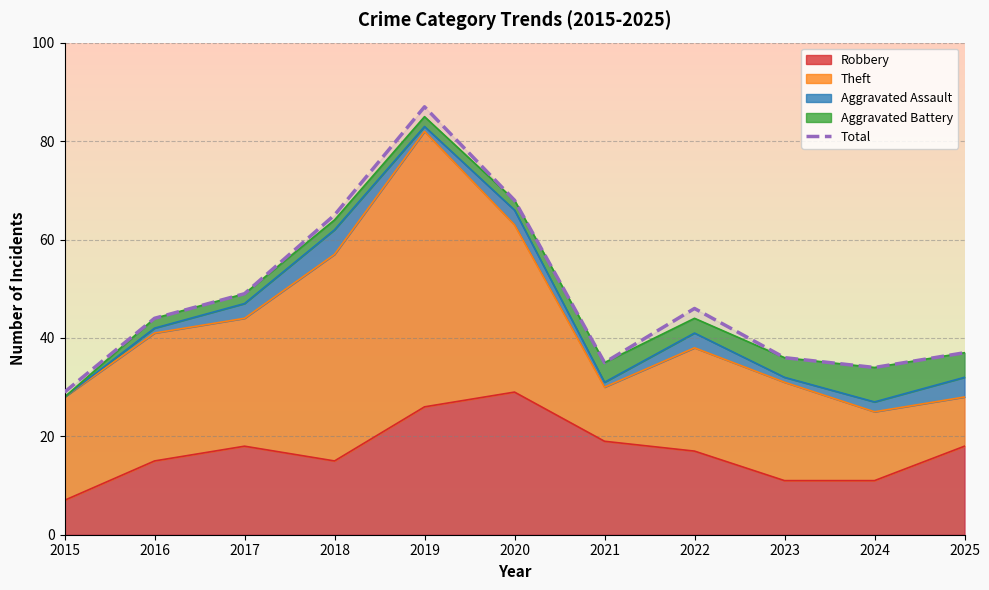

Which category has the lowest value across all series?

2015